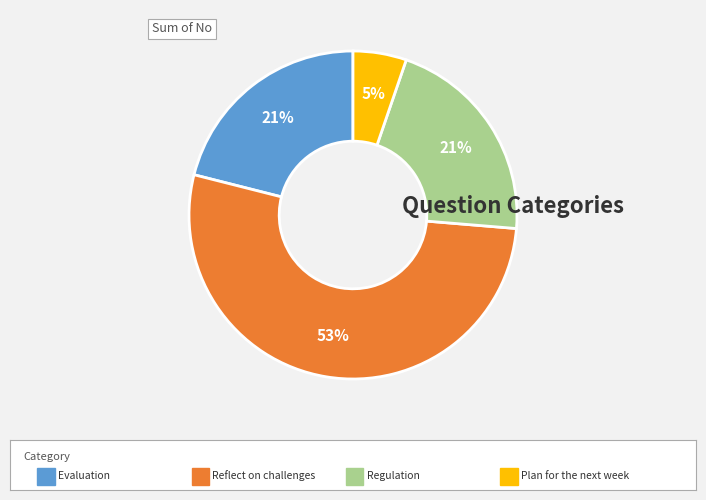

Is there a majority slice in this chart?

Yes